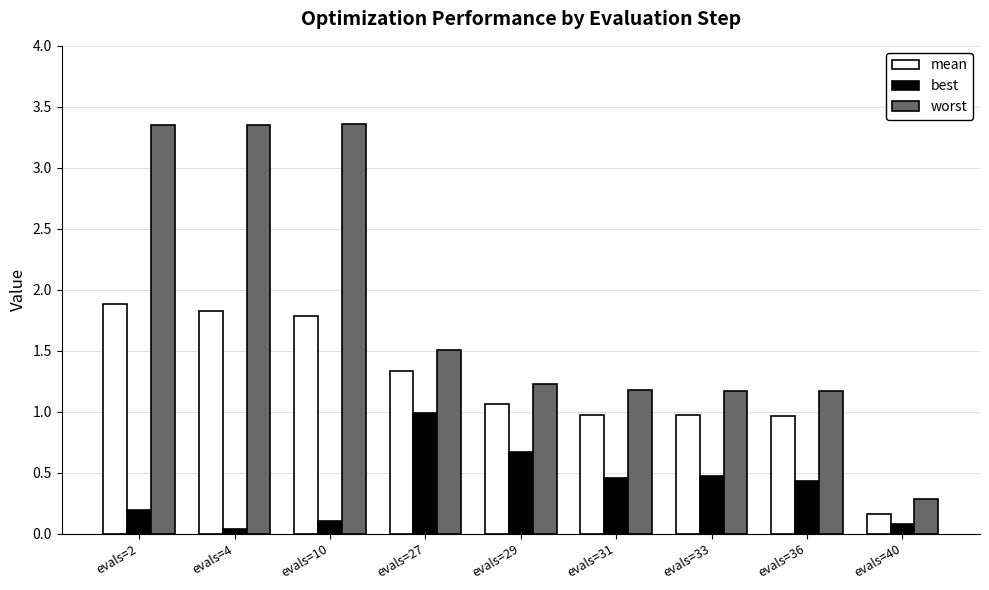

Which series changed the most between evals=27 and evals=36?

best